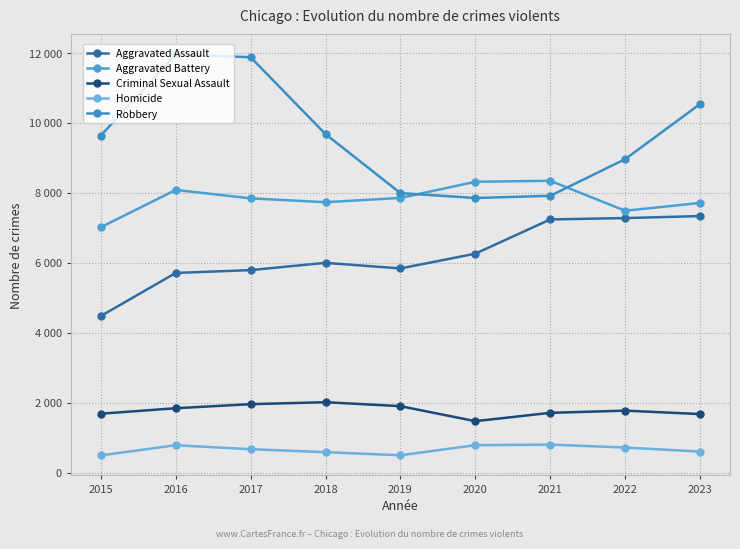

Reading left to right, extract all data points from this chart.

Aggravated Assault: 4480	5712	5793	6001	5841	6263	7242	7281	7338
Aggravated Battery: 7019	8086	7845	7735	7857	8319	8347	7490	7714
Criminal Sexual Assault: 1687	1844	1960	2016	1903	1474	1712	1775	1677
Homicide: 496	786	672	588	499	787	804	720	604
Robbery: 9638	11960	11880	9681	7995	7855	7918	8965	10542